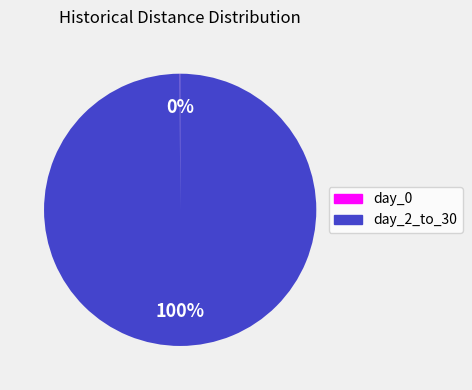

Is it true that day_2_to_30 is 100% of the pie?

True